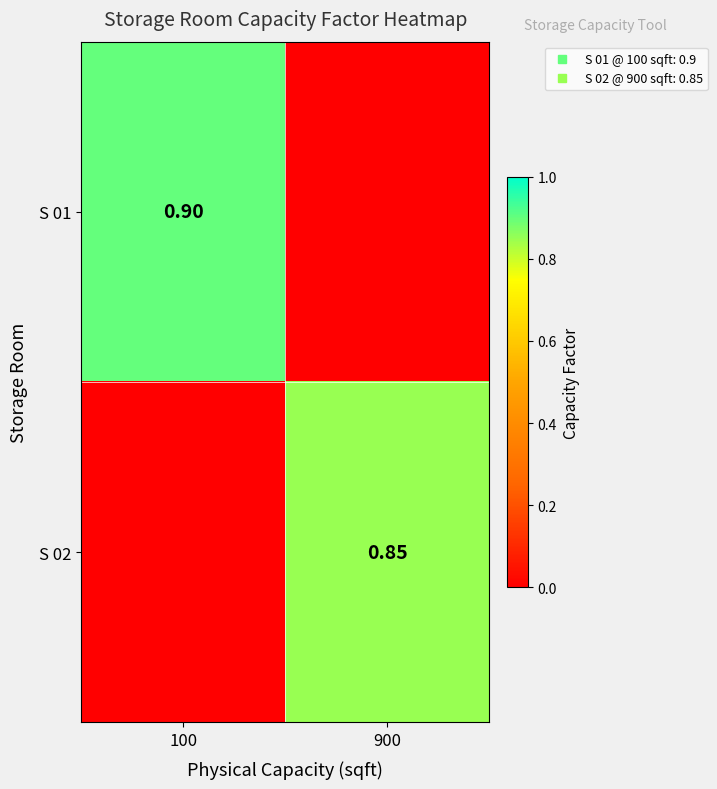

List the labels in order of S 02 value, largest first.

900, 100